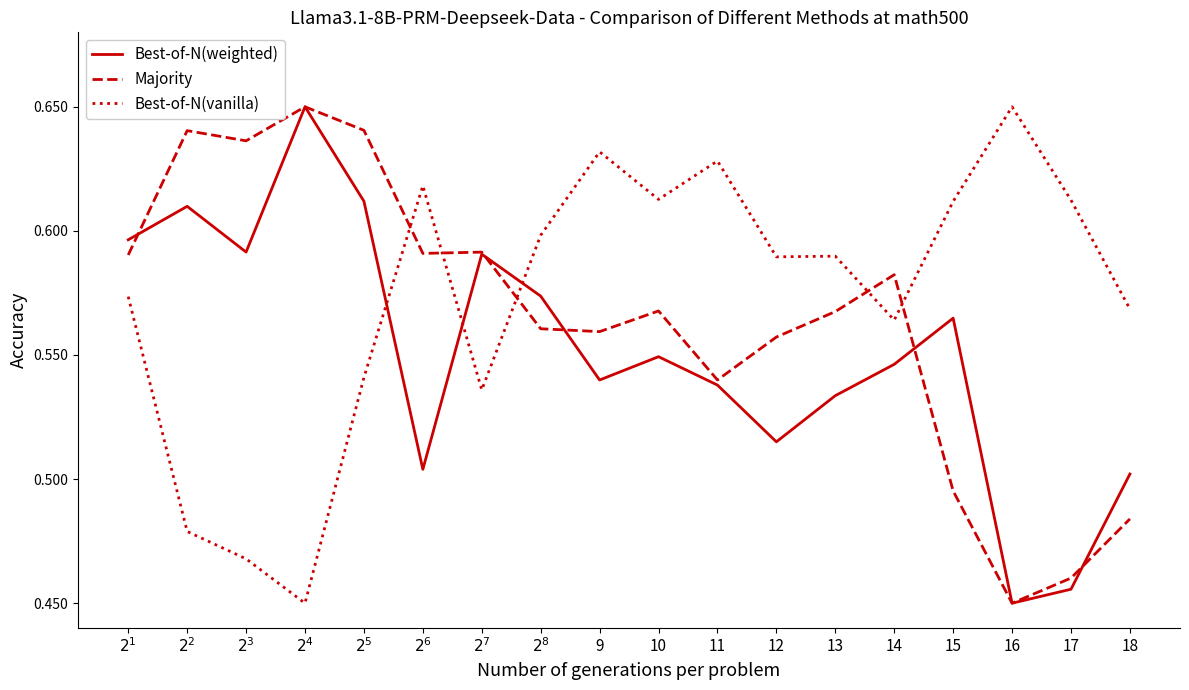

How many lines are shown in the chart?

3